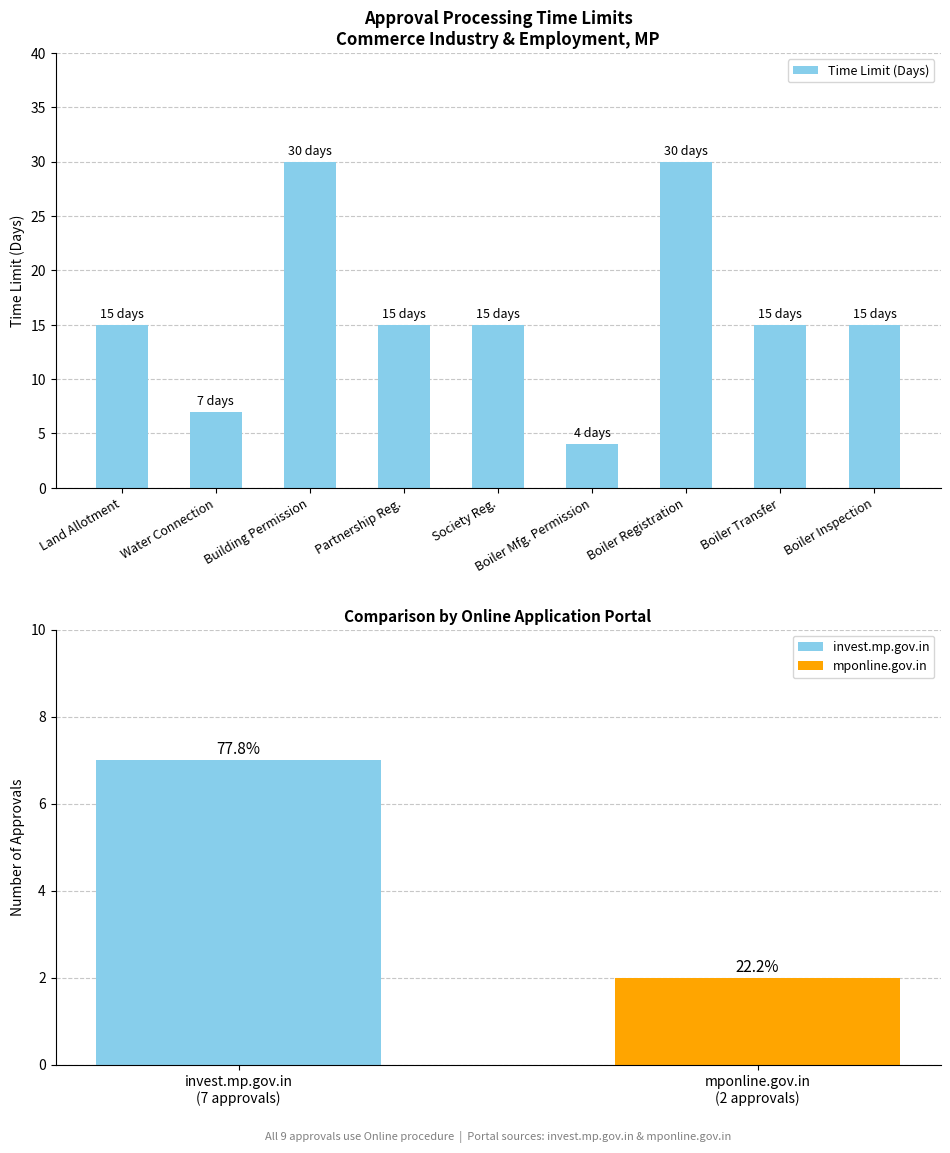

The value at Water Connection is 12. True or false?

False